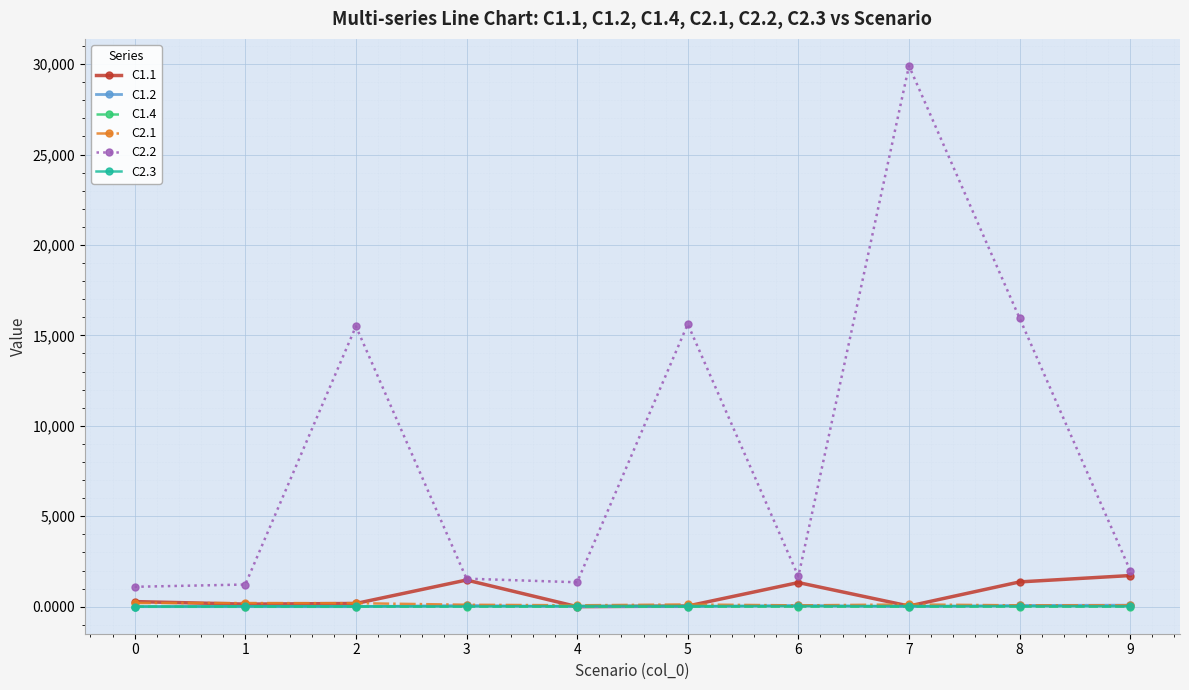

The value of C1.2 at 7 is 0.0. True or false?

True